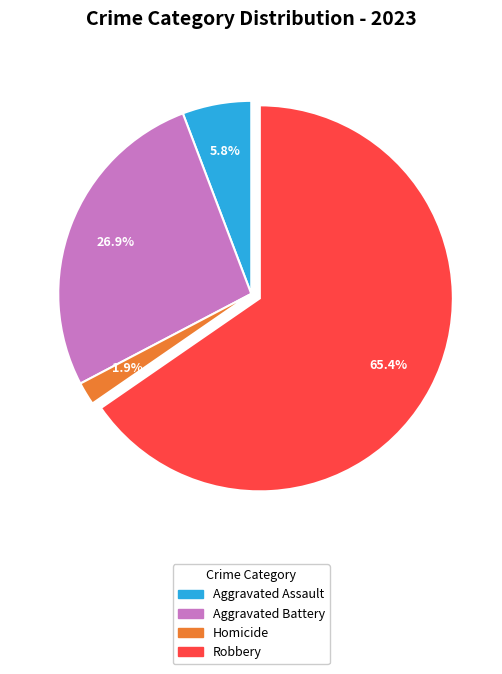

Which category accounts for the majority?

Robbery